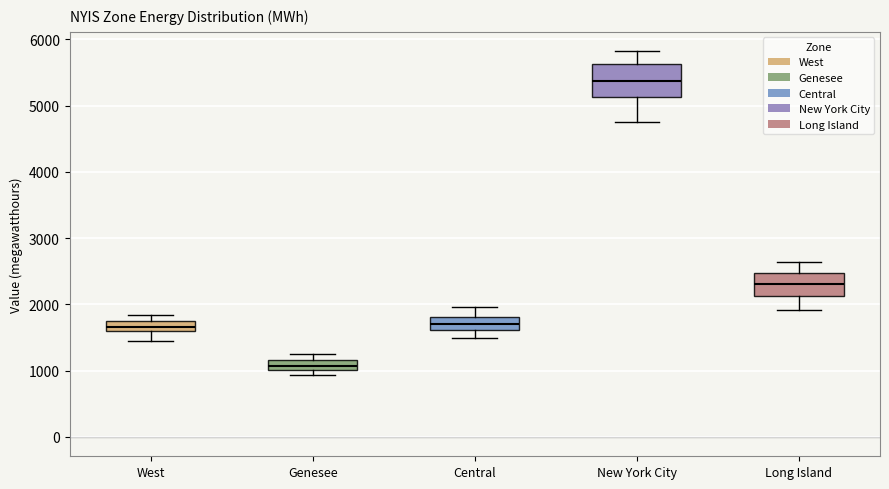

Which box is the tallest, from its lower edge to its upper edge?

New York City